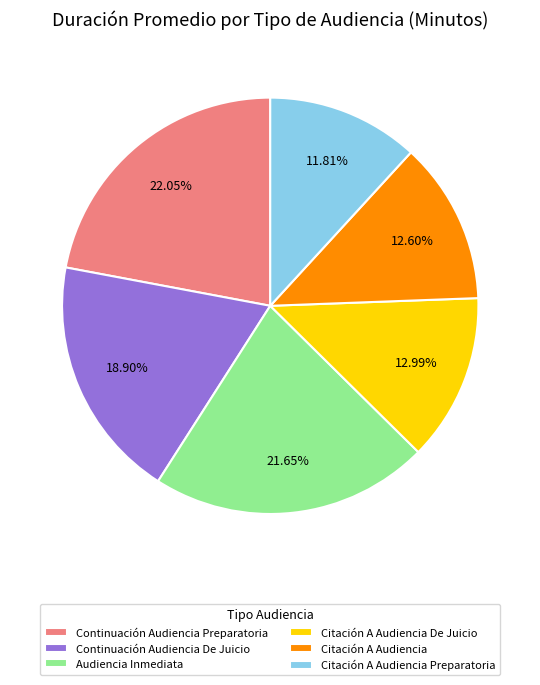

Which slice is the smallest?

Citación A Audiencia Preparatoria